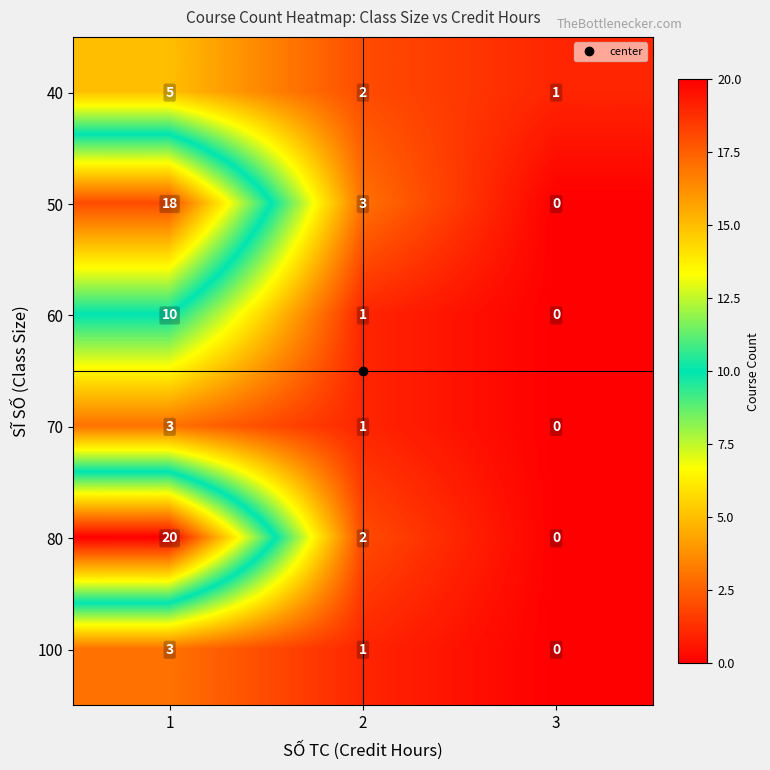

List the labels in order of 80 value, largest first.

1, 2, 3